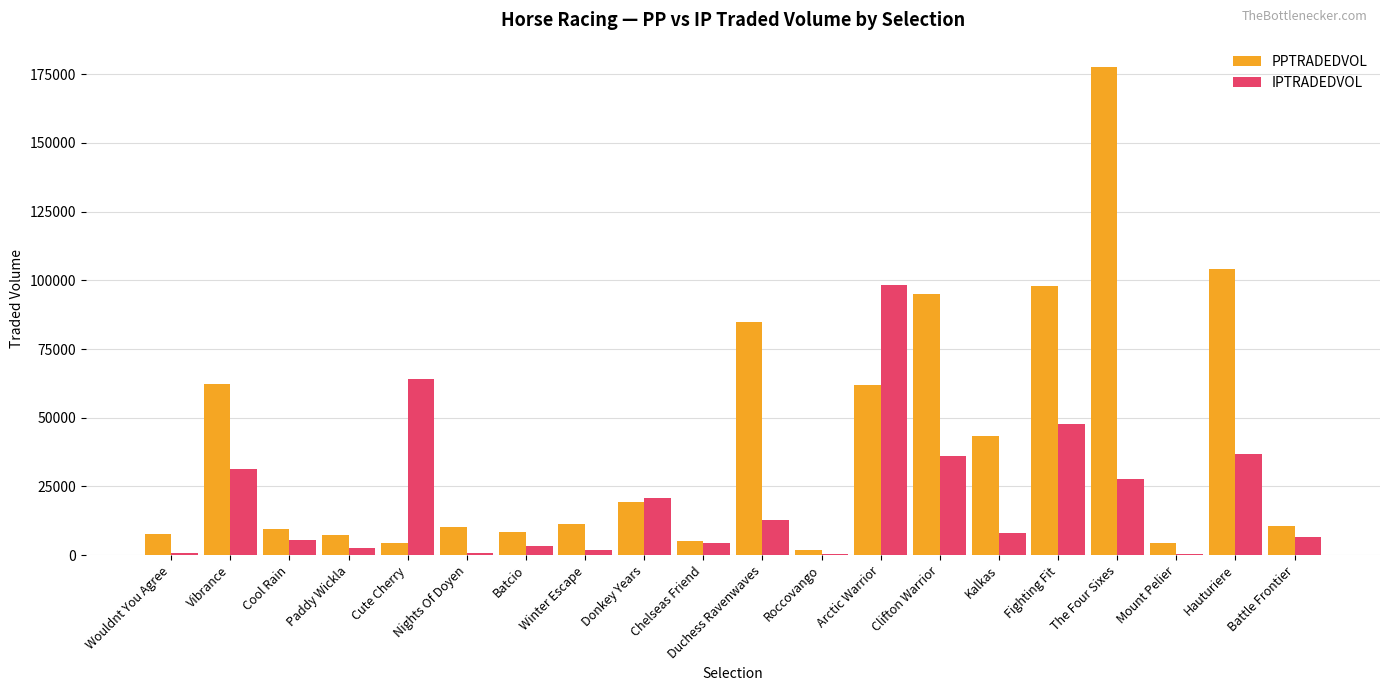

Are the bars grouped side by side (vs. stacked)?

Yes